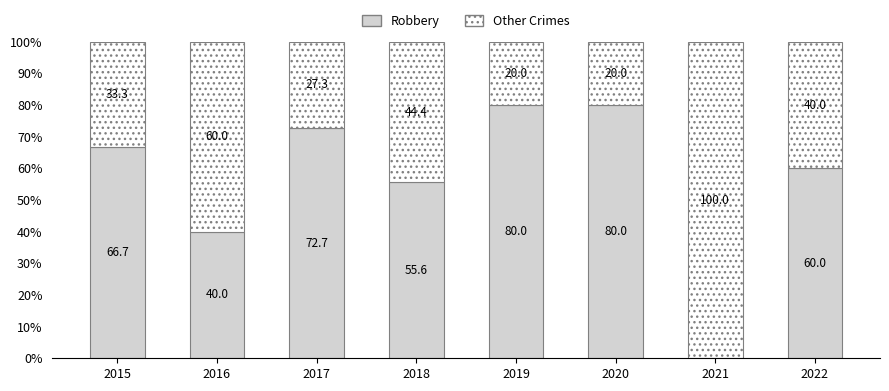

The value of Robbery at 2018 is 73.5. True or false?

False